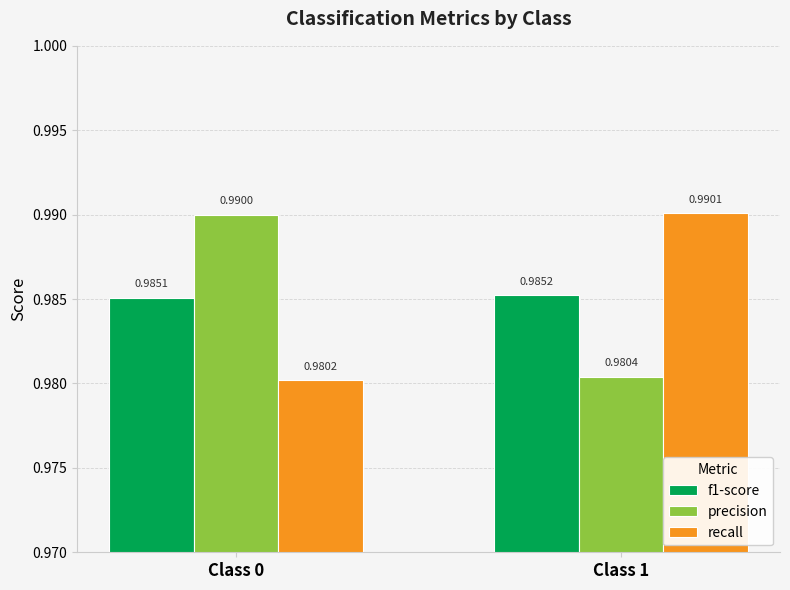

Between Class 0 and Class 1, which series saw the biggest shift?

recall